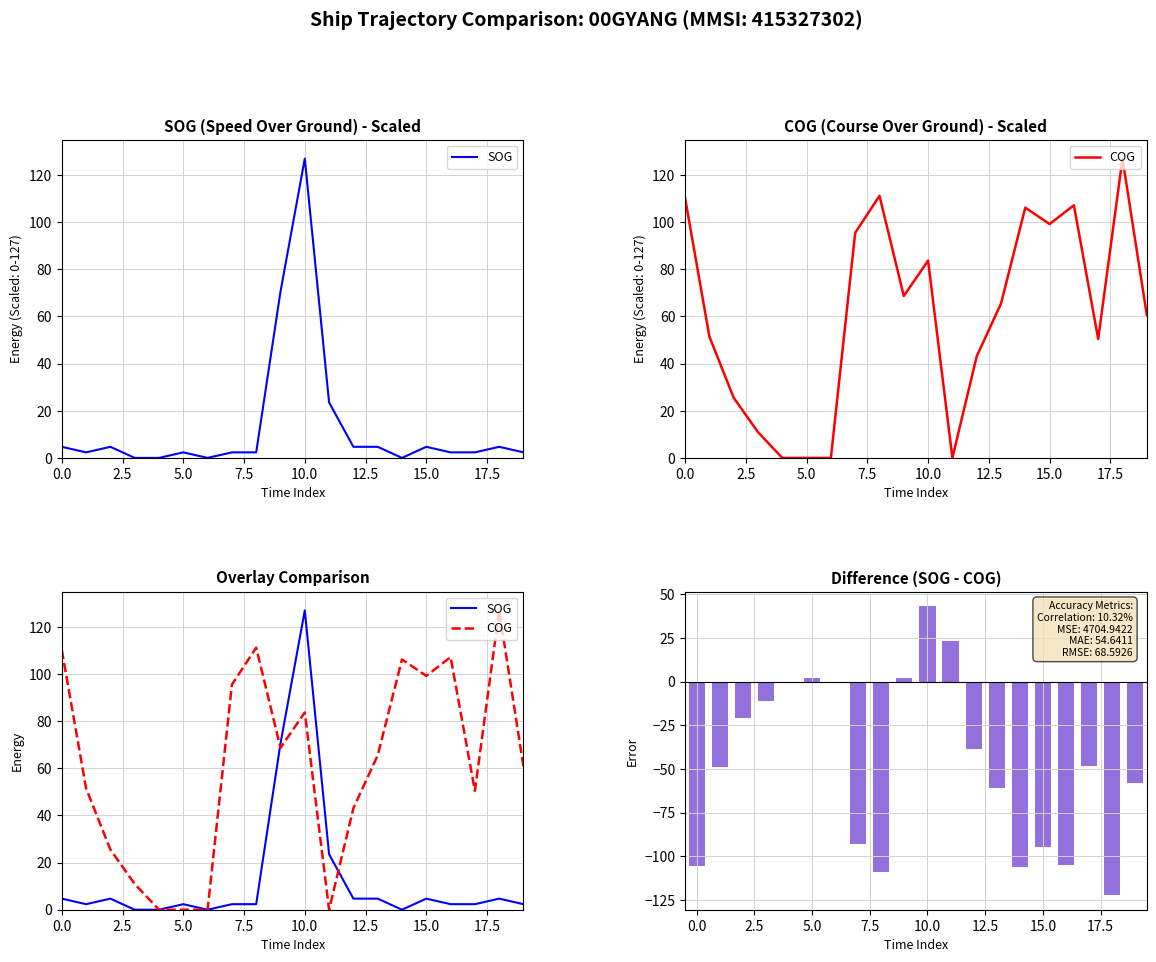

The value of SOG - COG at 13 is -107.1. True or false?

False